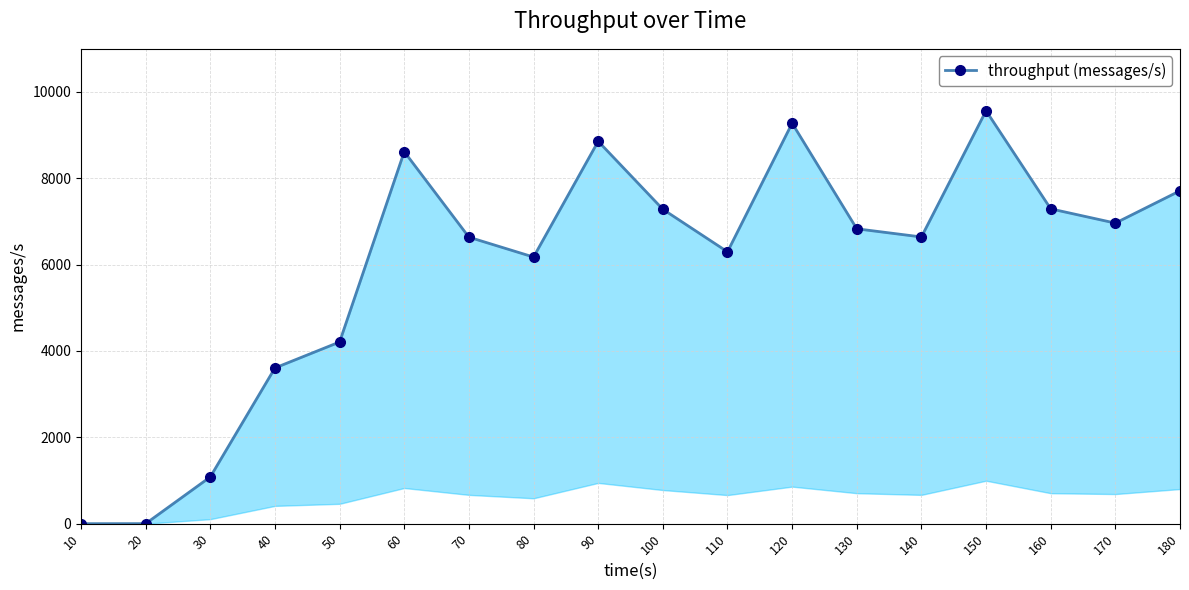

Between 30 and 140, which is larger?

140